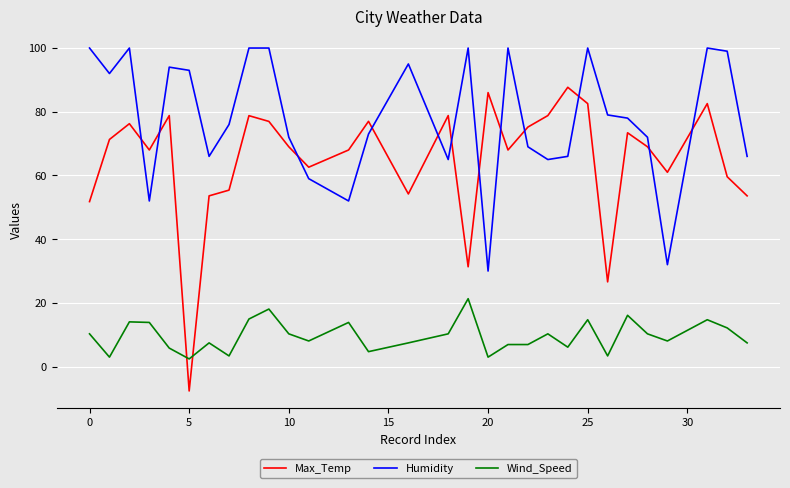

What is the minimum value for Max_Temp?

-7.6